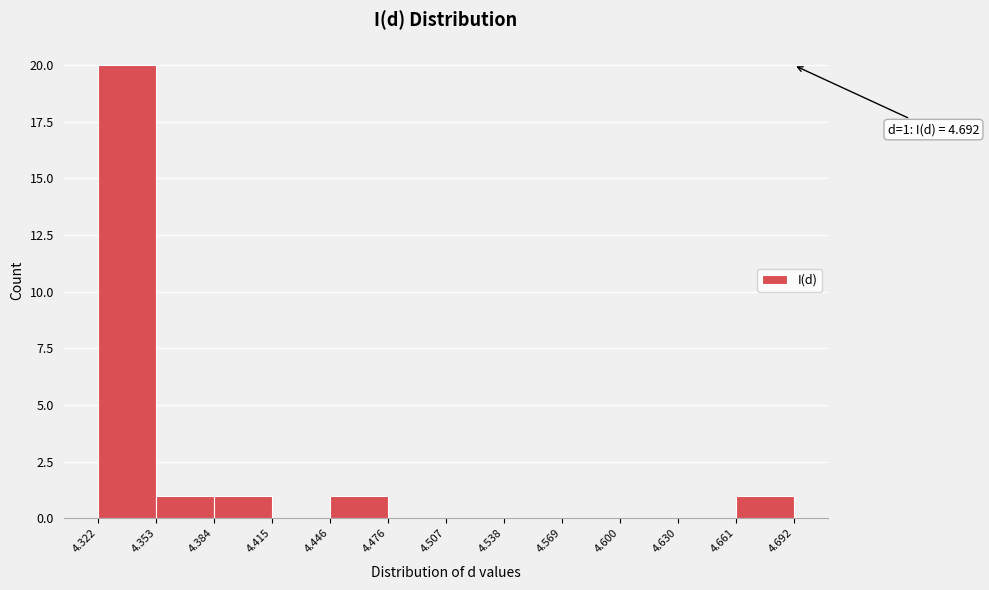

Which range on the x-axis has the tallest bar?

4.322 to 4.353